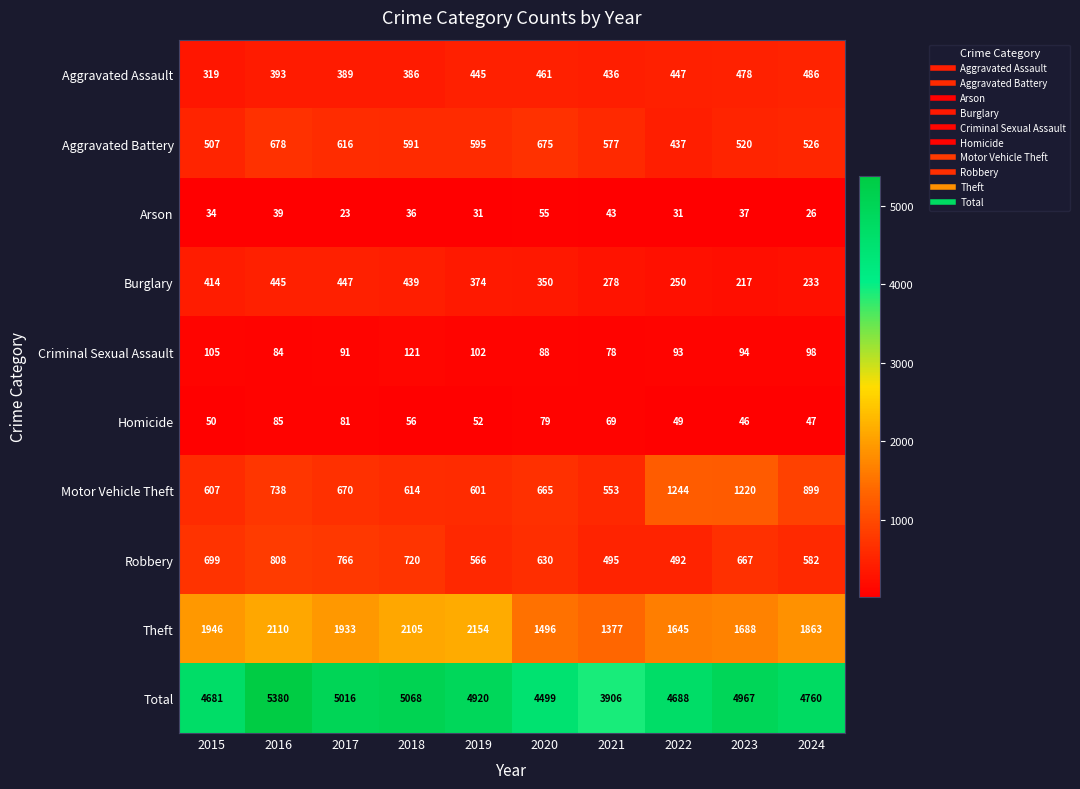

What is the difference between the highest and lowest values at 2022?

4657